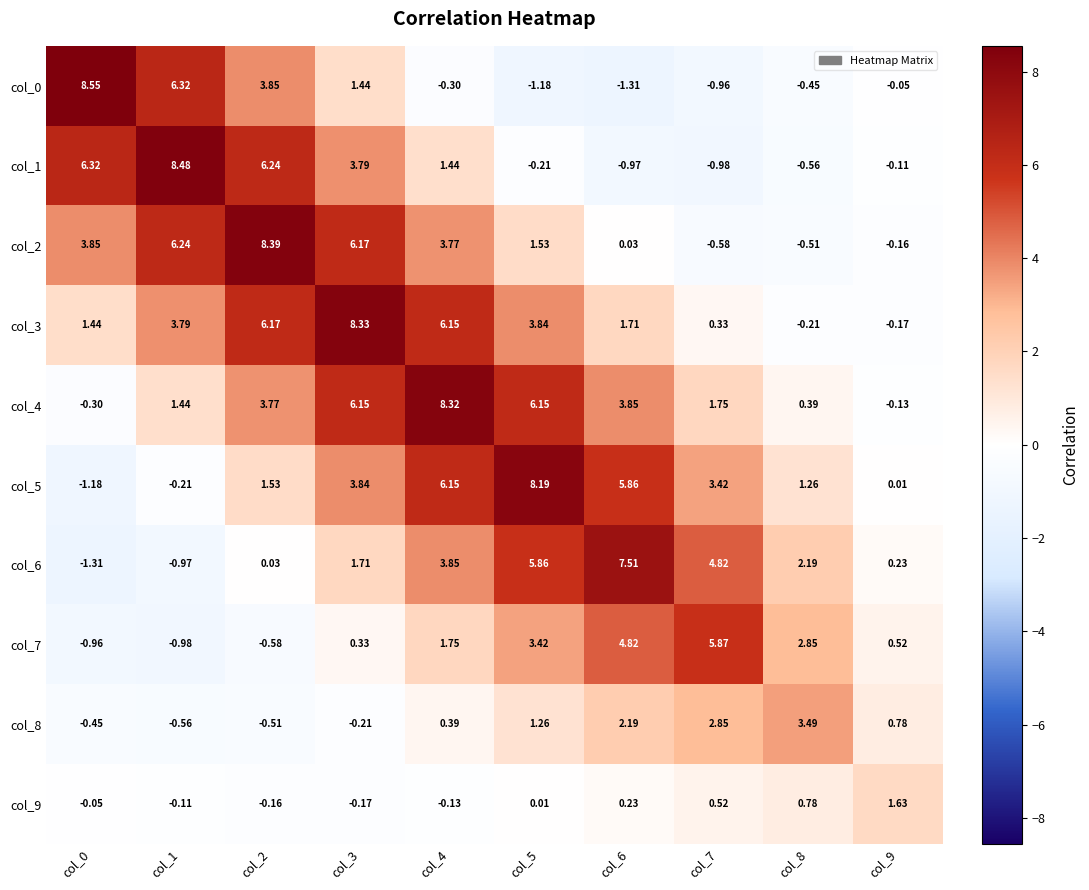

At col_5, list the series in order from smallest to largest.

col_0, col_1, col_9, col_8, col_2, col_7, col_3, col_6, col_4, col_5